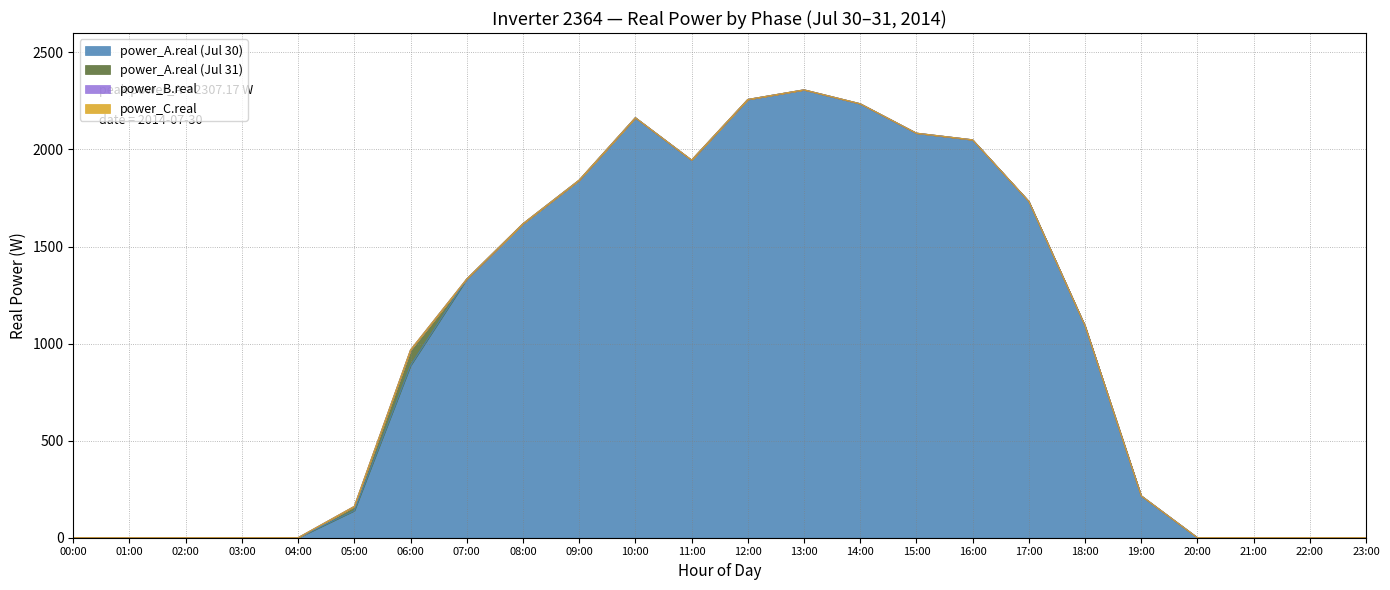

Does the chart display data point markers on the line(s)?

No